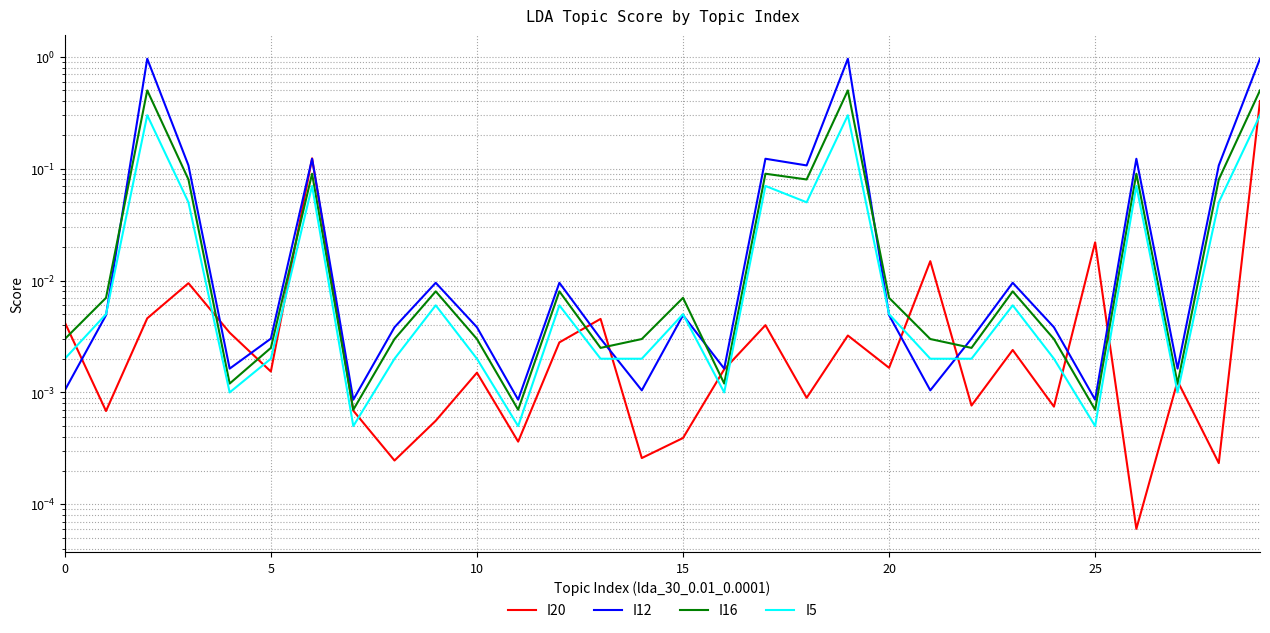

What is the sum of the I16 values at 18 and 9?

0.1